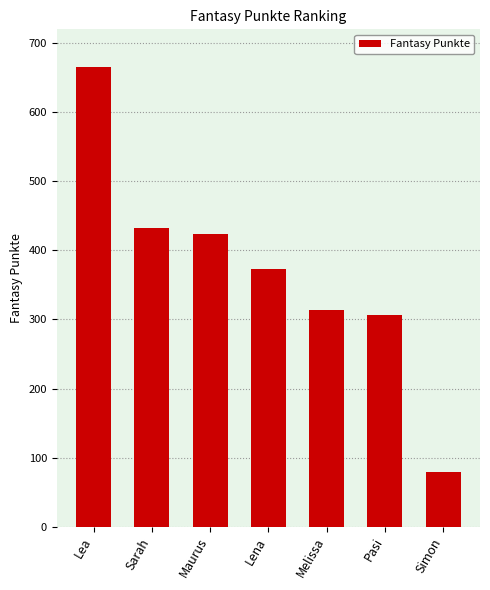

What is the sum of all values?

2595